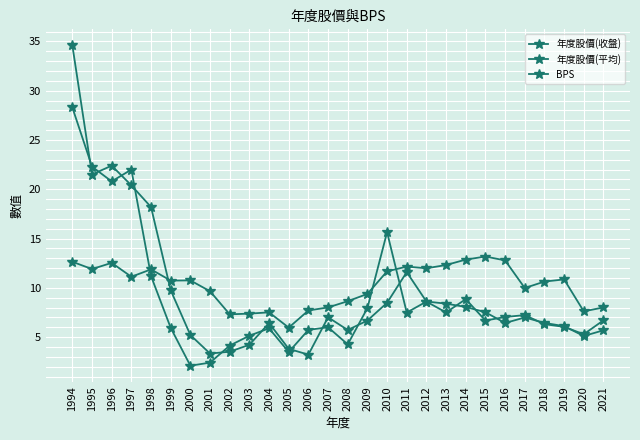

The 年度股價(平均) series shows 4.0 at 2017. True or false?

False